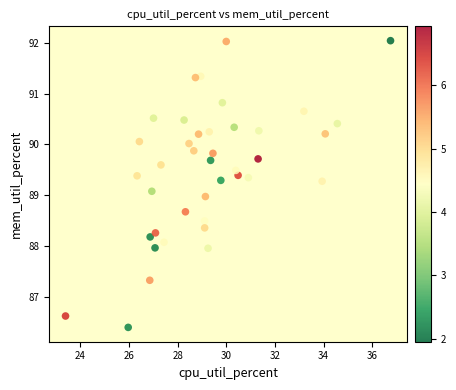

What is the range of X values (max minus min)?

13.4